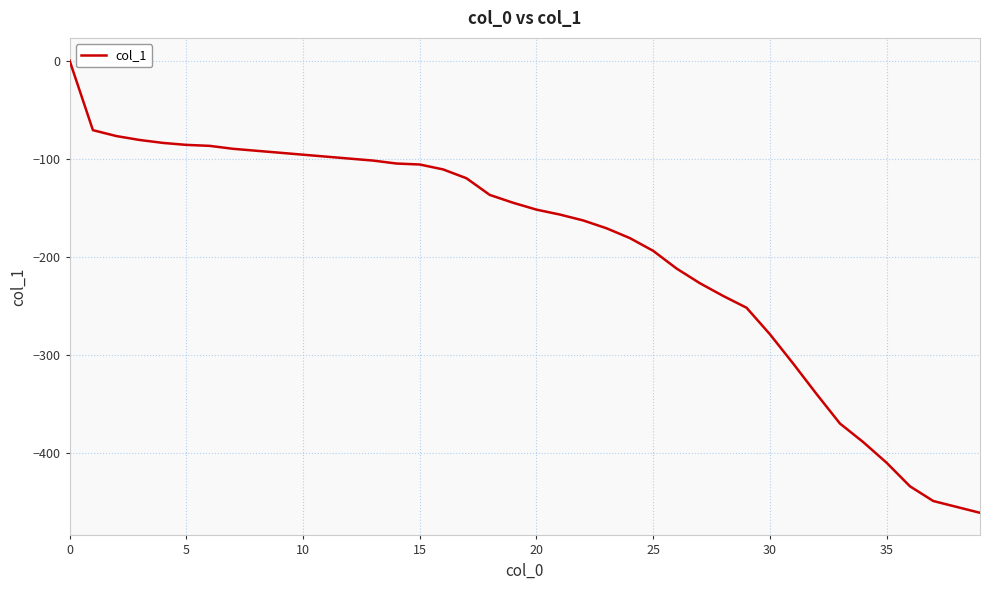

What is the smallest value displayed?

-461